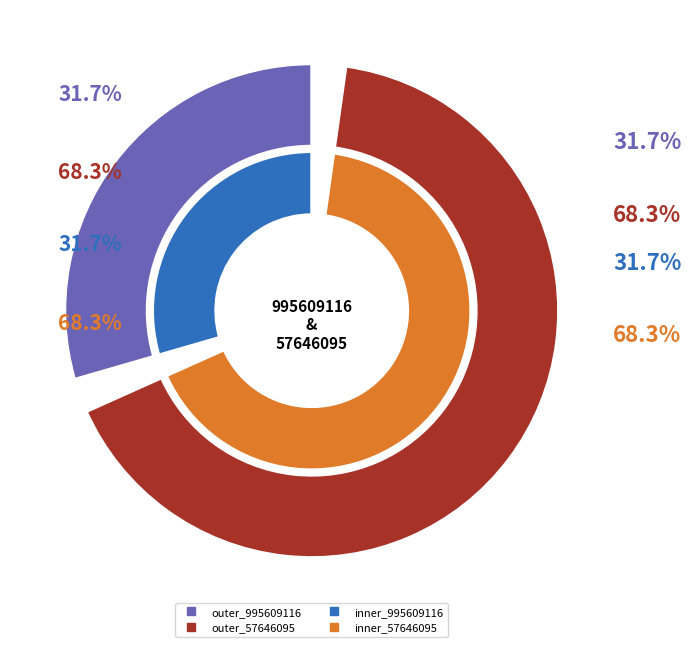

Is it true that 995609116 is 32% of the pie?

True